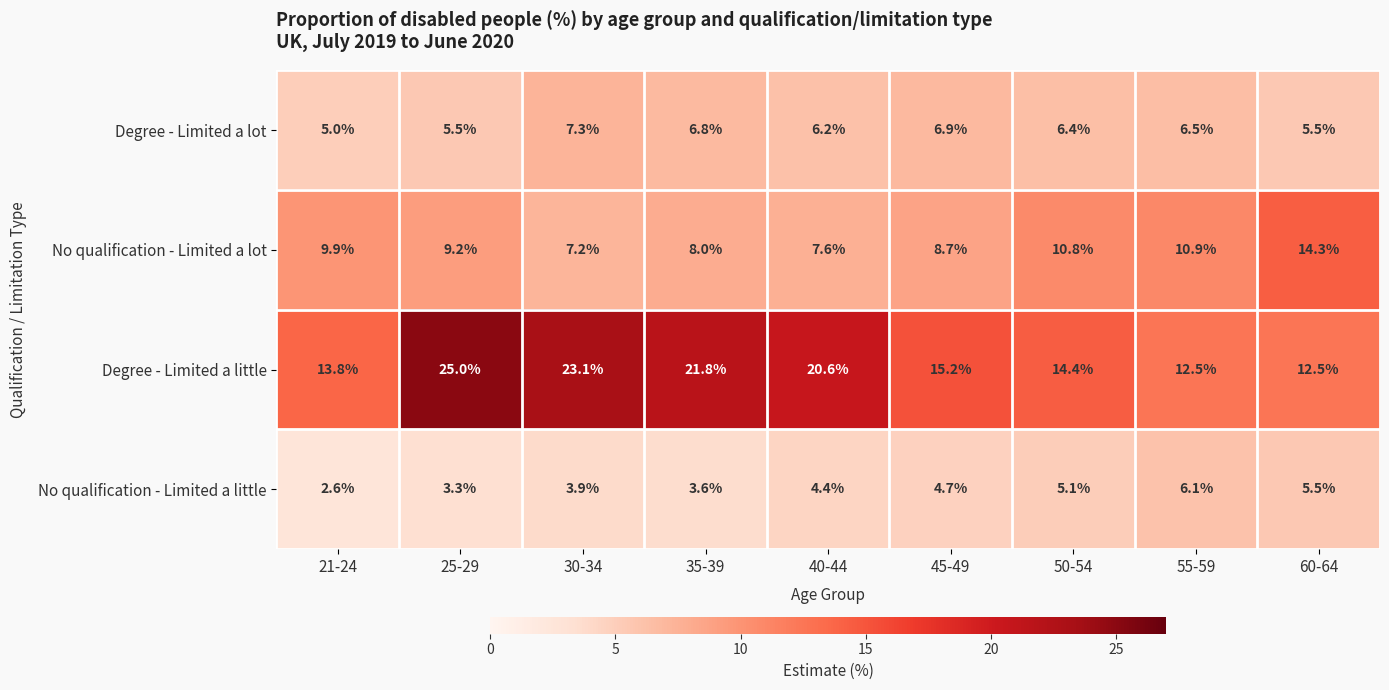

What is the approximate value of No qualification - Limited a lot at 60-64?

14.3